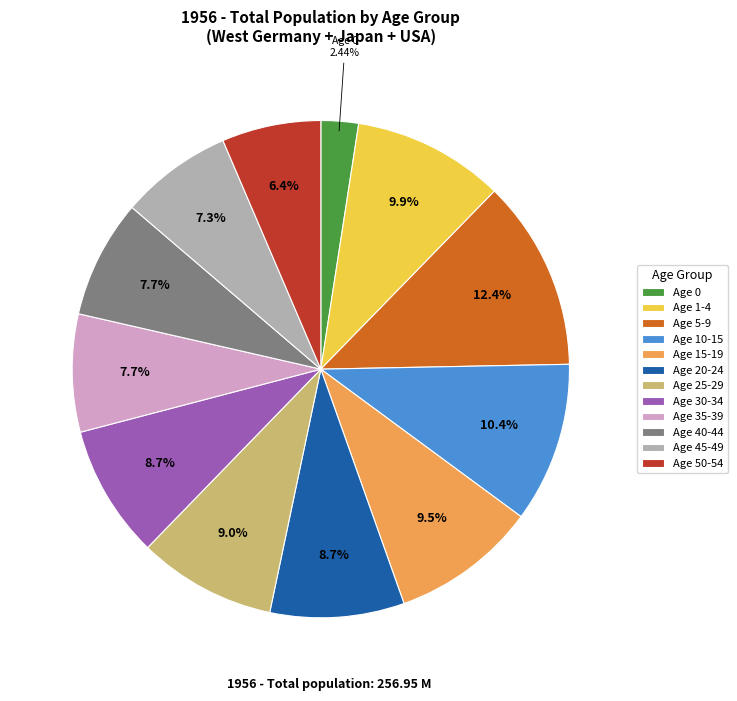

How many segments does this pie chart have?

12